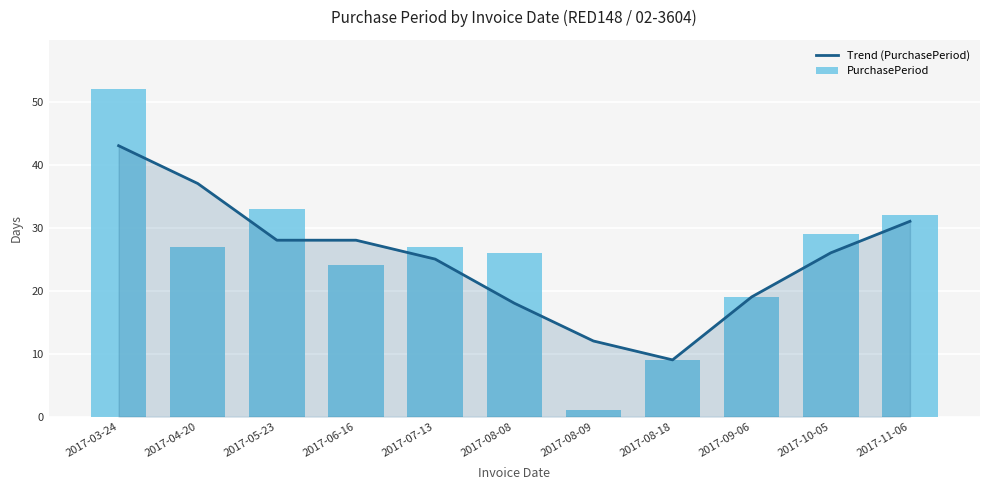

What is the maximum value for Trend (PurchasePeriod)?

43